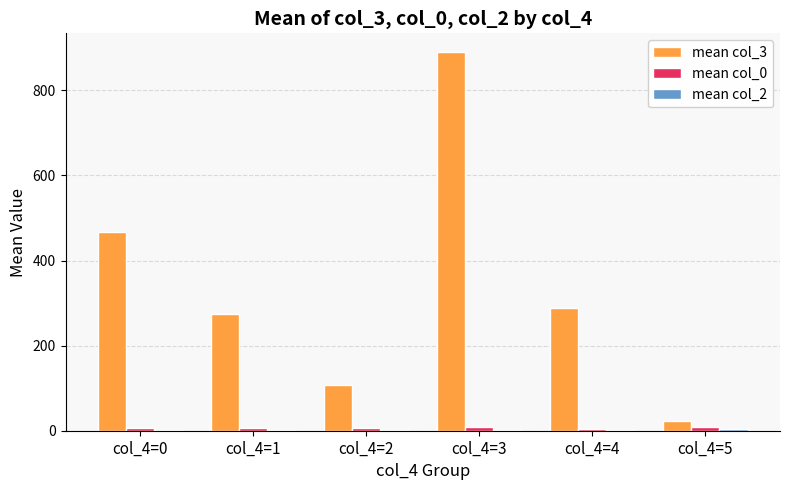

What is the maximum value shown in the chart?

889.5